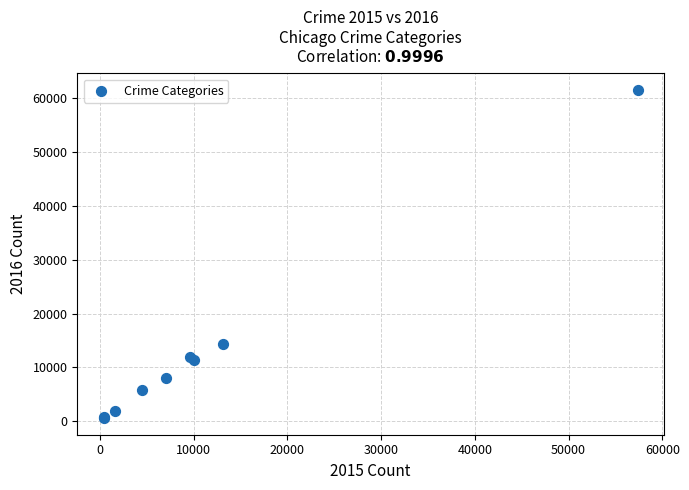

What Y value in the scatter plot is closest to 31066?

14289